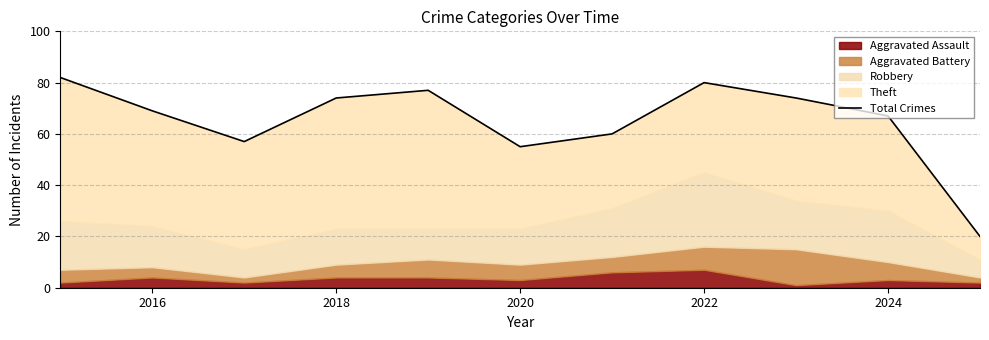

Approximately how many times larger is the value at 2018 compared to 2022?

0.9